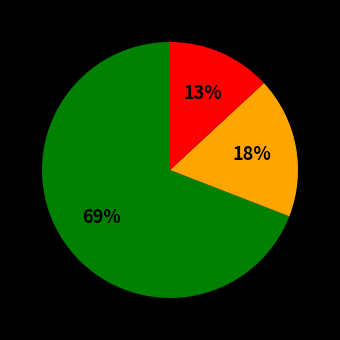

To the nearest percent, what is the average slice percentage?

33%